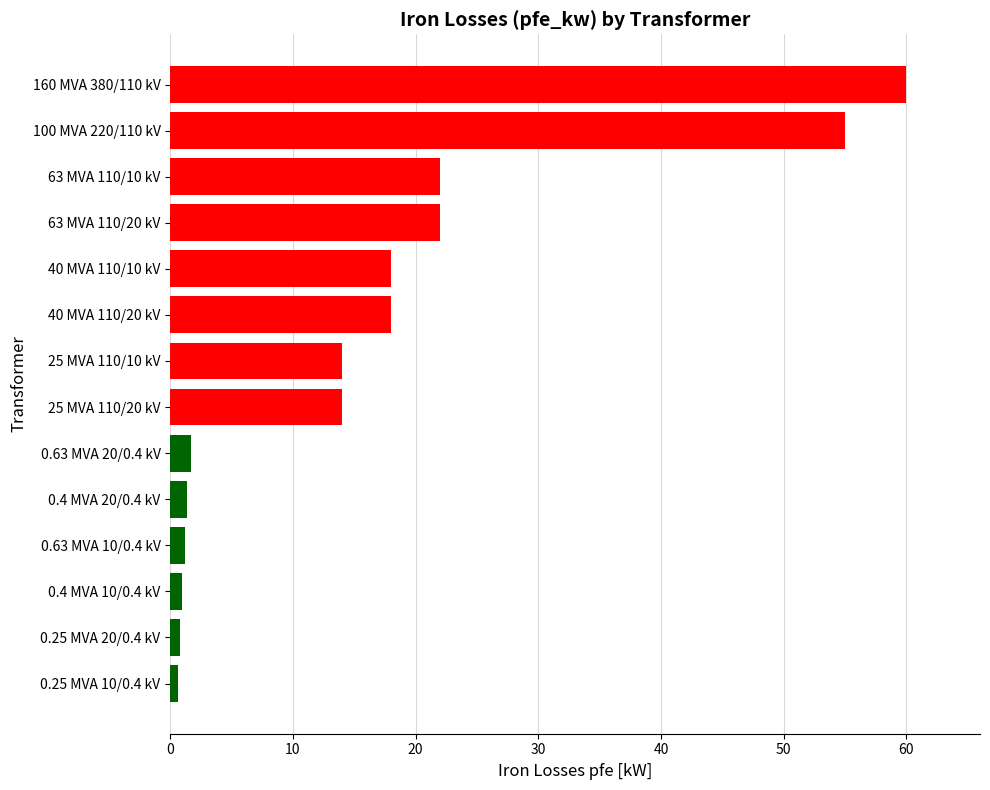

The value at 0.63 MVA 20/0.4 kV is 1.6. True or false?

True